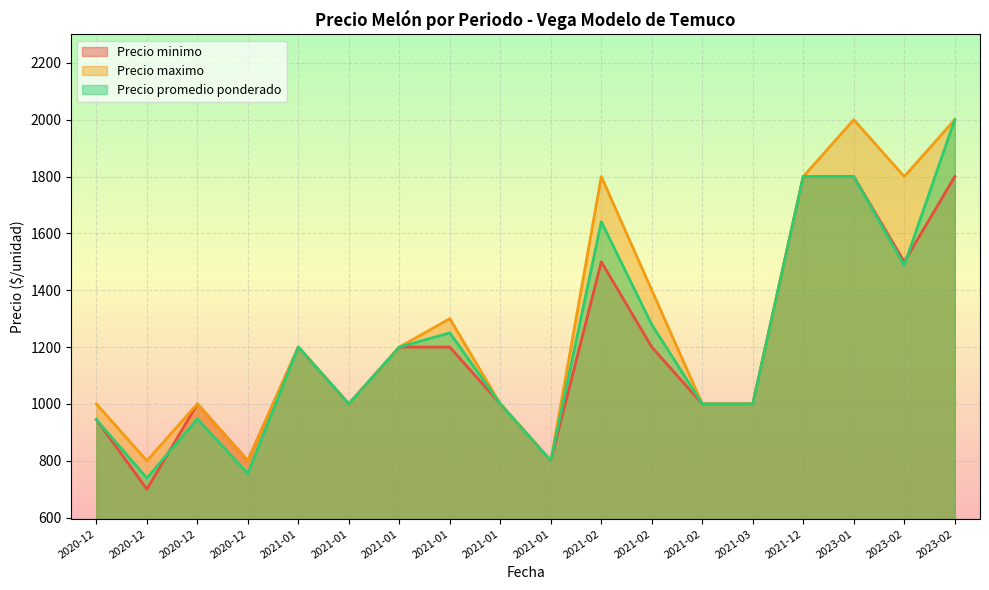

How many lines are shown in the chart?

3